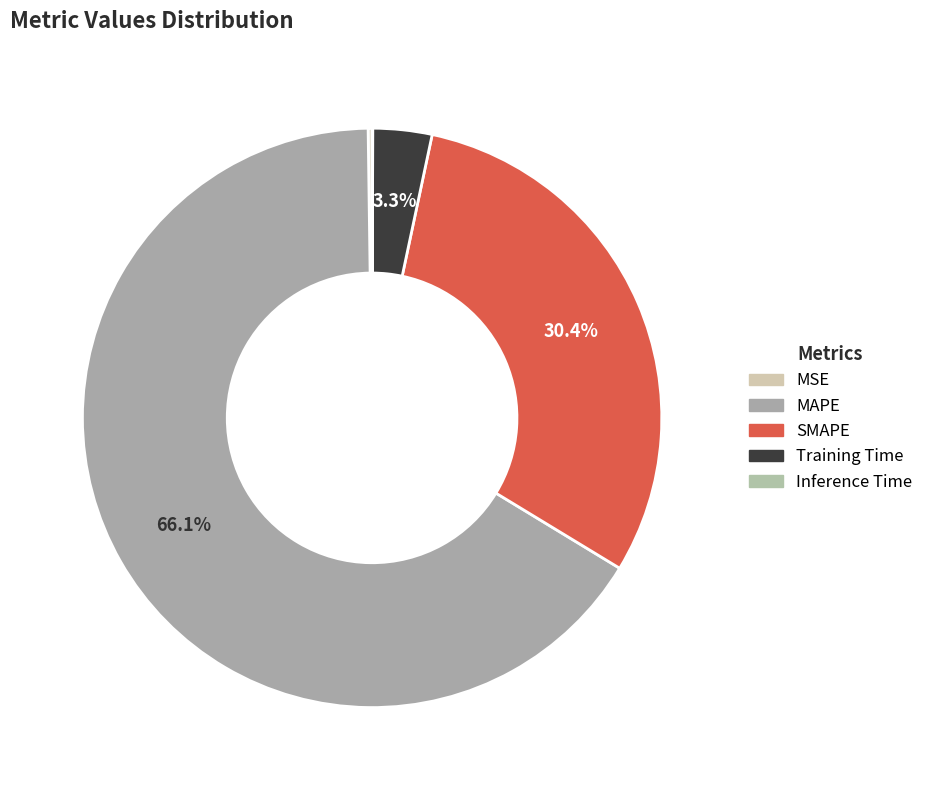

Which slice is the smallest?

Inference Time